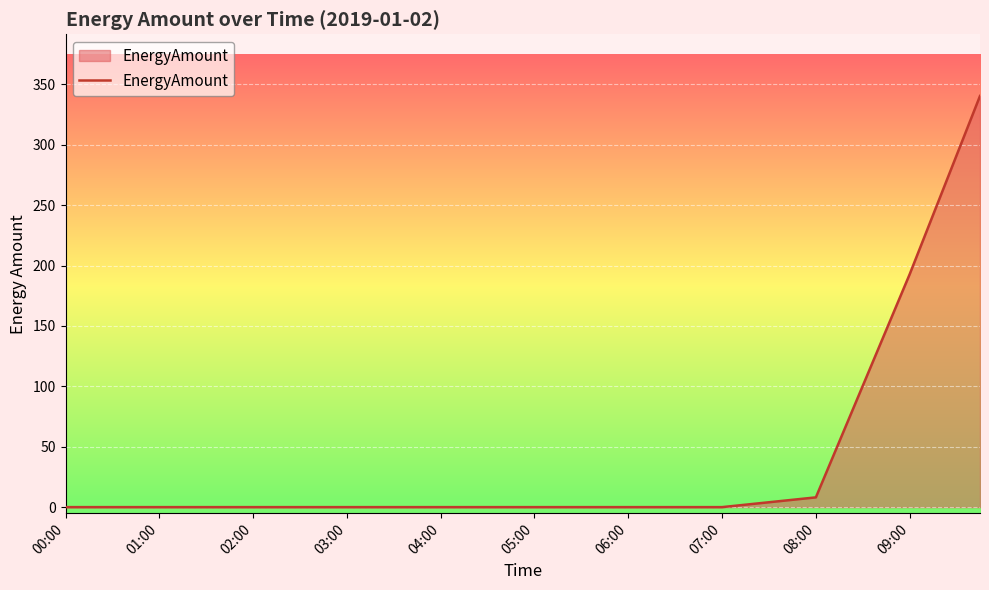

What is the greatest value displayed?

340.4